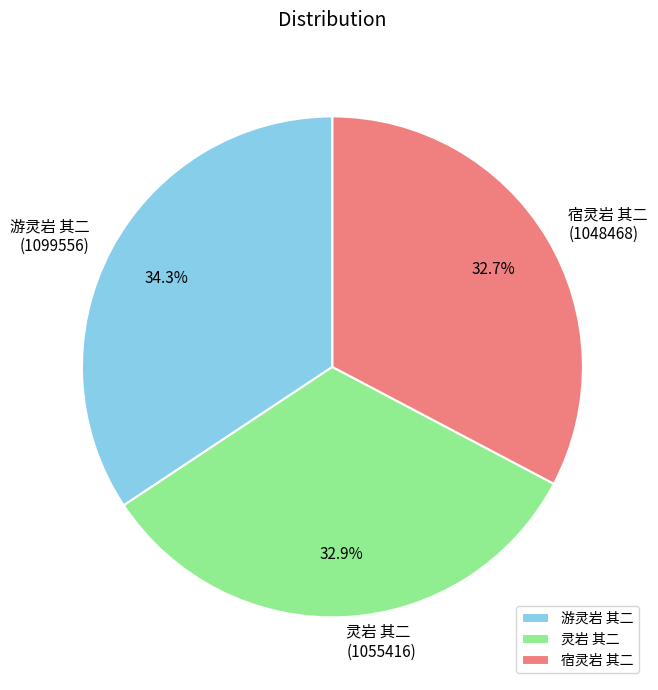

To the nearest percent, what percentage of the pie is 灵岩 其二?

33%